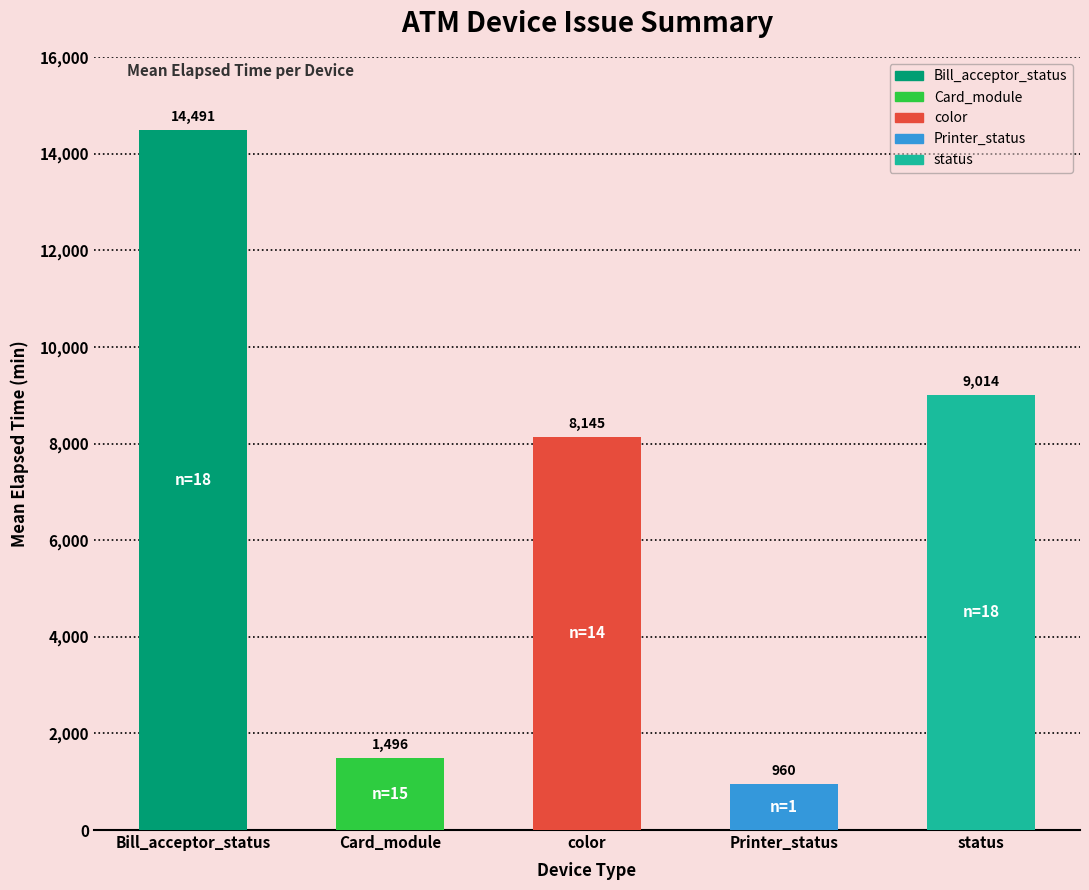

How many data points are less than 8145?

2